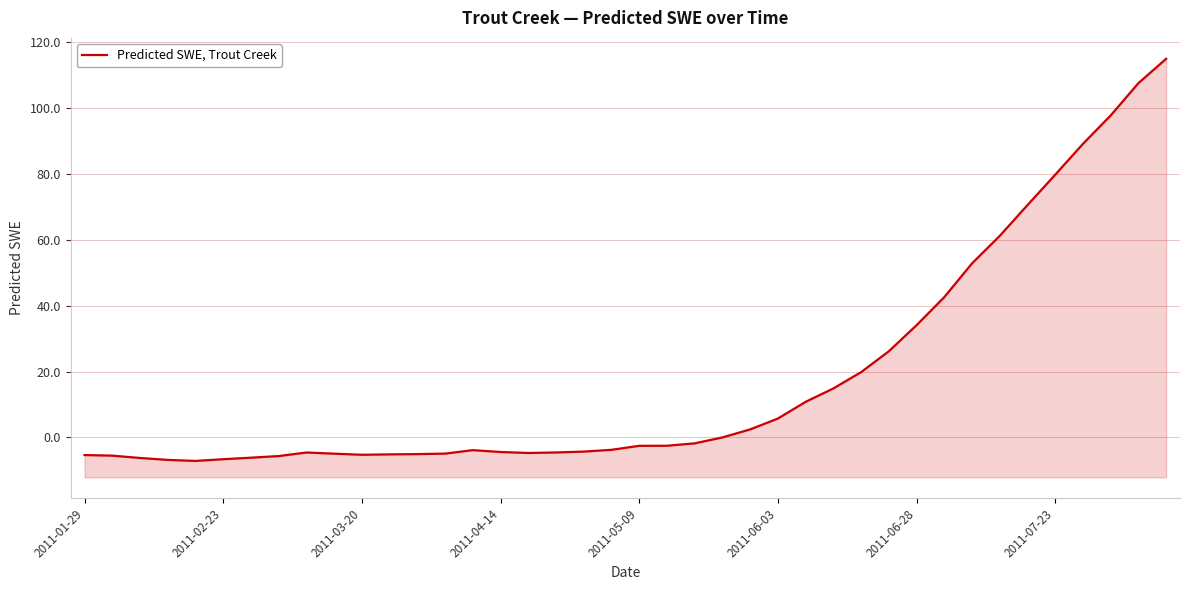

What is the average value?

17.9